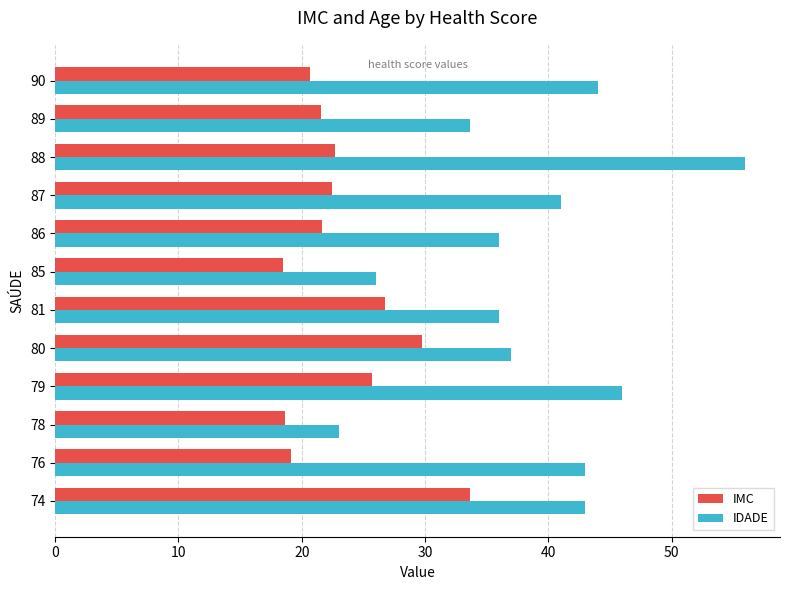

What is the difference between the maximum and second lowest values in the IMC series?

15.0